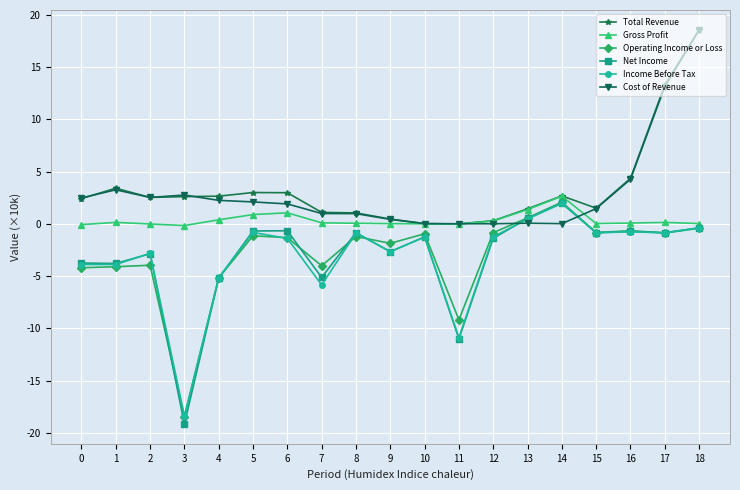

At which label does Cost of Revenue reach its peak?

18